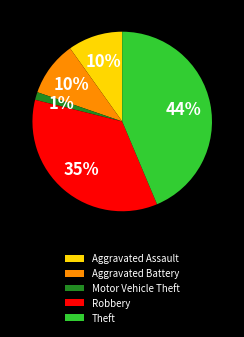

Does Theft represent more than half of the total?

No